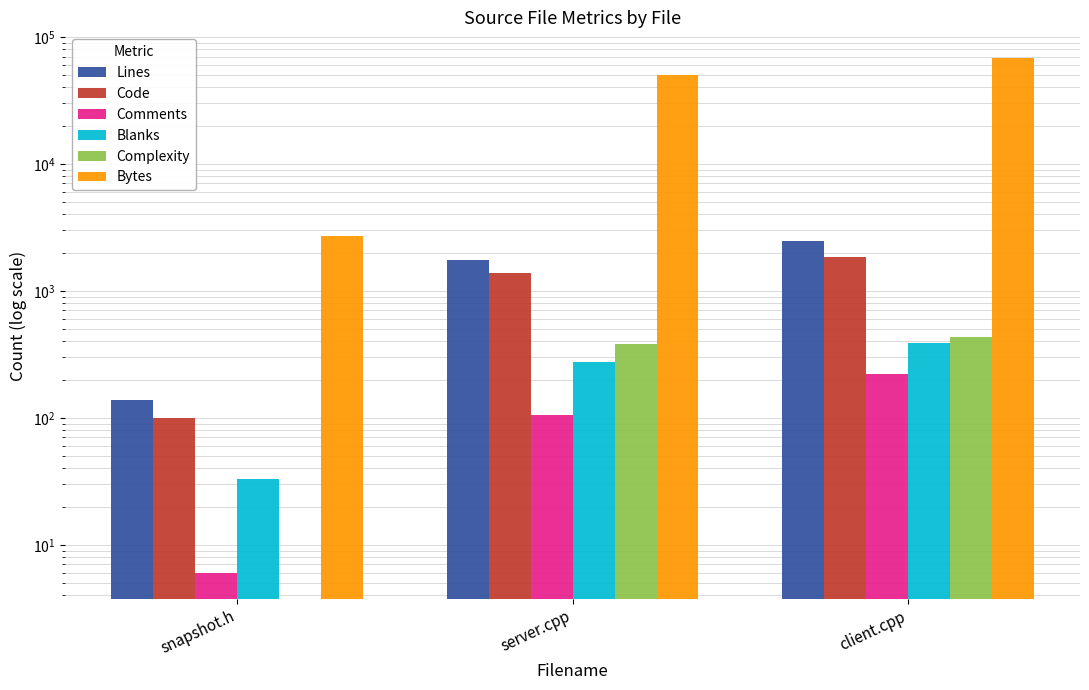

Rank the categories by Bytes value from highest to lowest.

client.cpp, server.cpp, snapshot.h